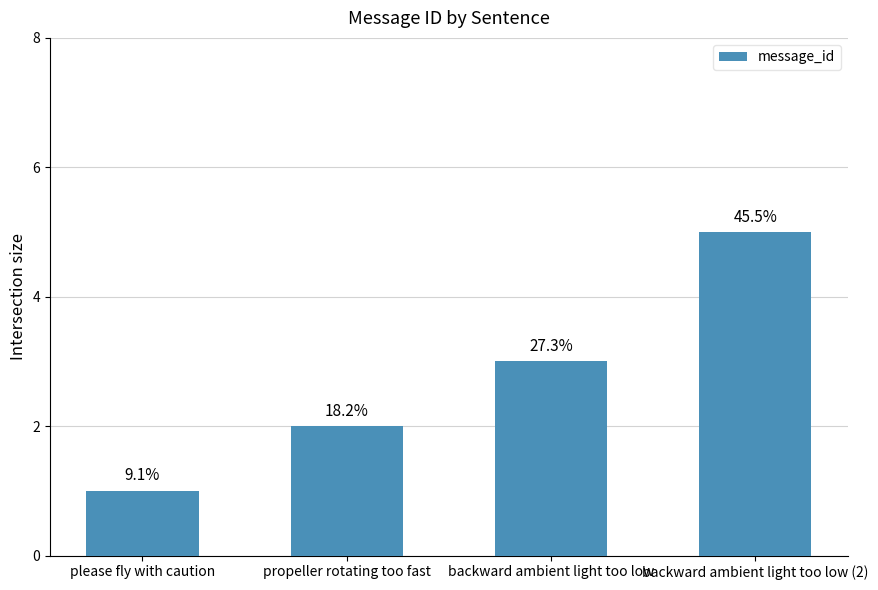

What is the difference between the values at please fly with caution and backward ambient light too low (2)?

4